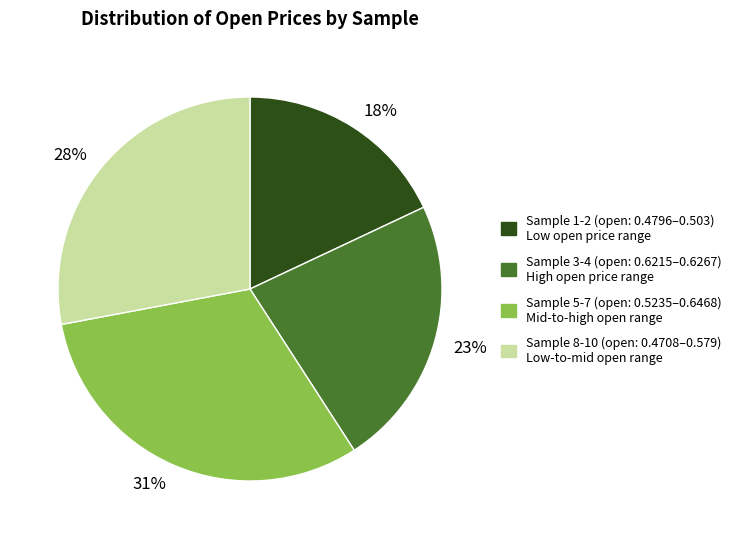

True or false: 23% accounts for 23% of the total.

True